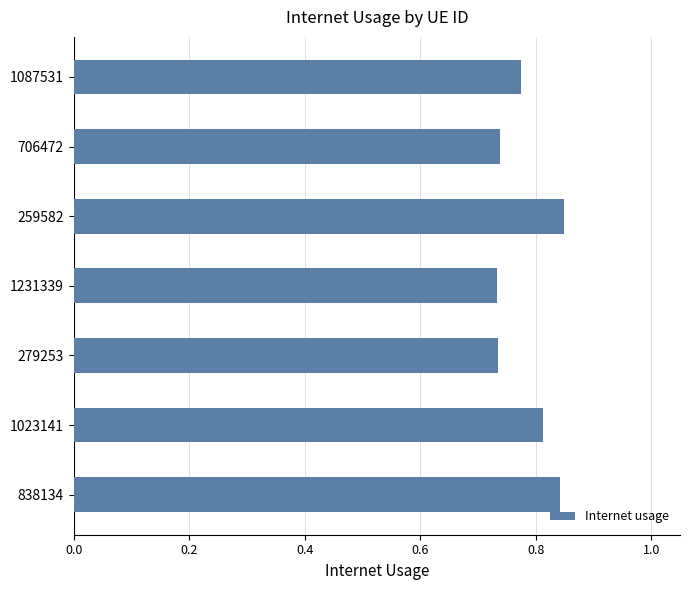

Which has a higher value, 1231339 or 1087531?

1087531